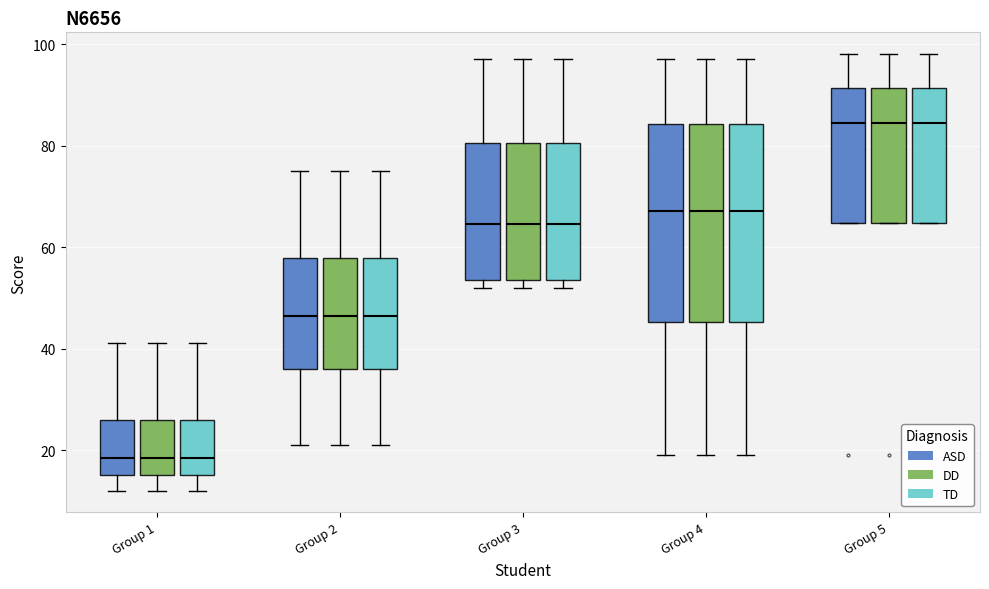

Where does the lower whisker of the box for Group 4 (ASD) end on the y-axis? The values are not printed on the chart, so give them approximately, as read against the axis.

20